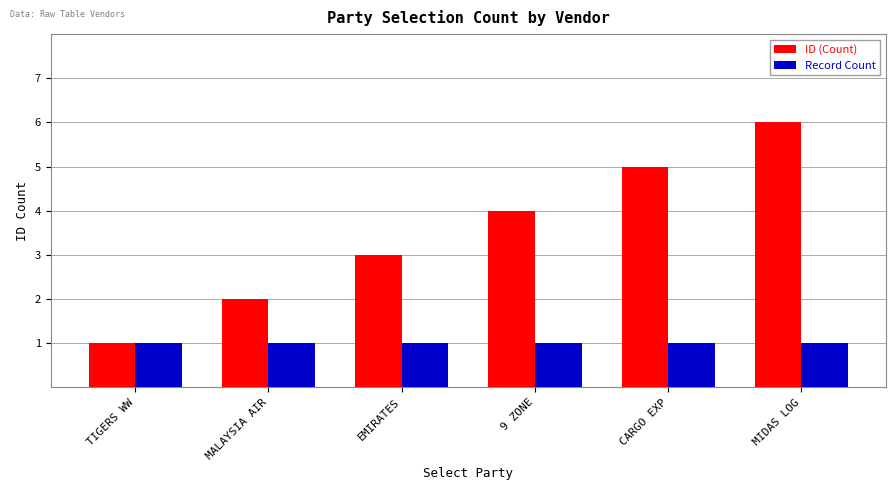

Rank the series at 9 ZONE from highest to lowest value.

ID (Count), Record Count